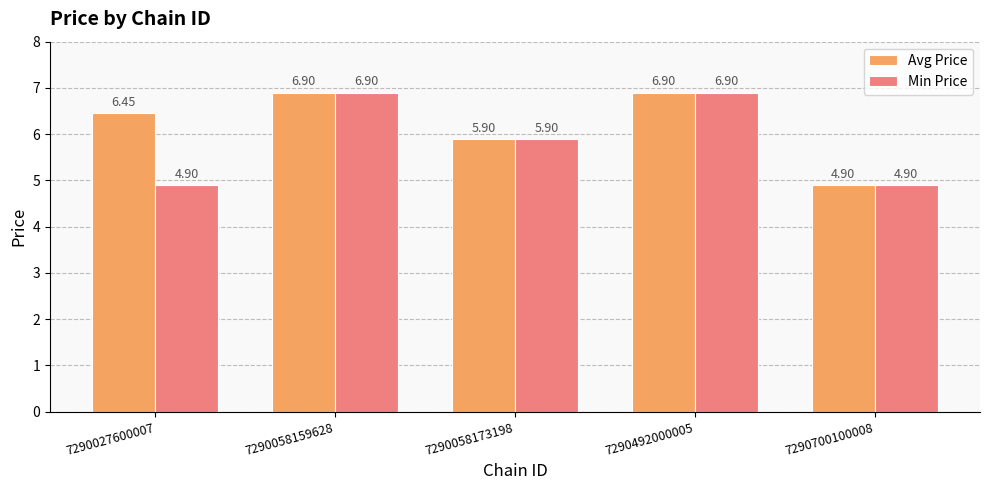

Is the value of Avg Price at 7290058173198 greater than the value of Min Price at 7290027600007?

Yes